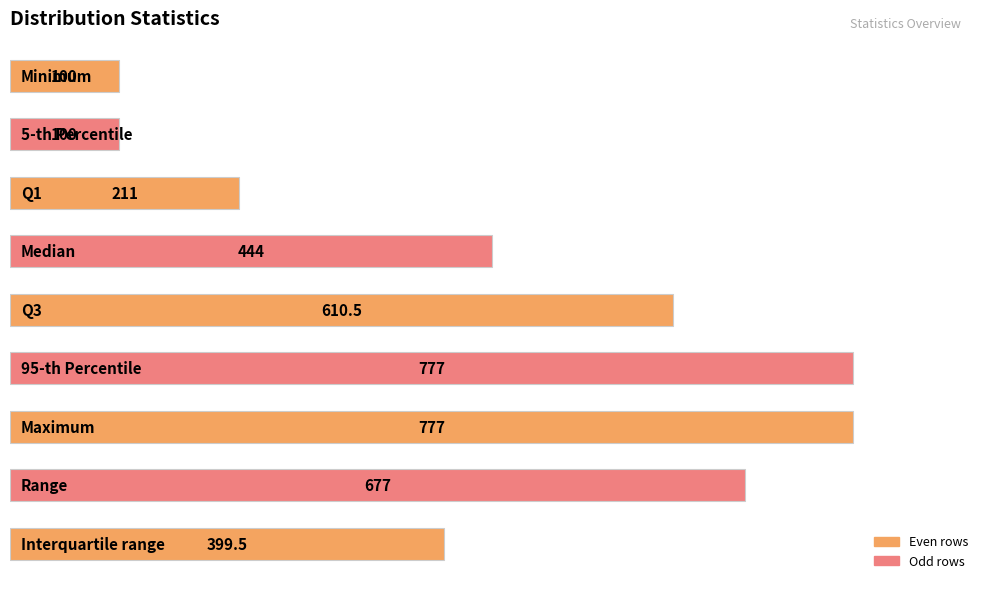

How many values are below 444?

4